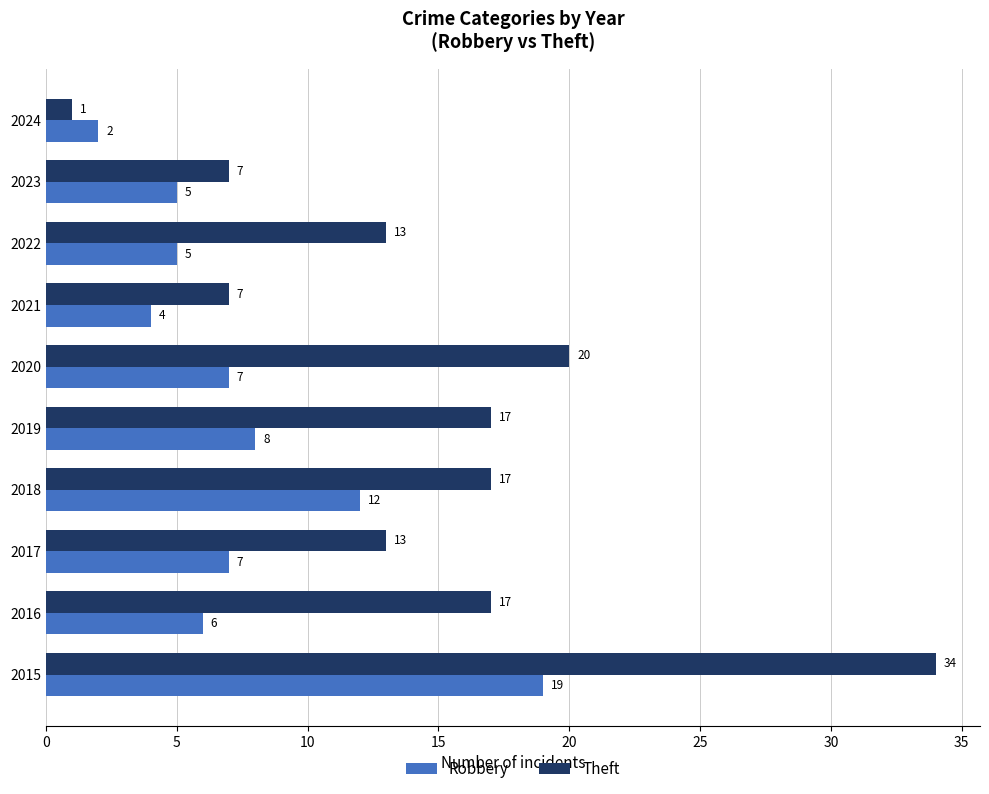

Which category has the lowest value in the Robbery series?

2024